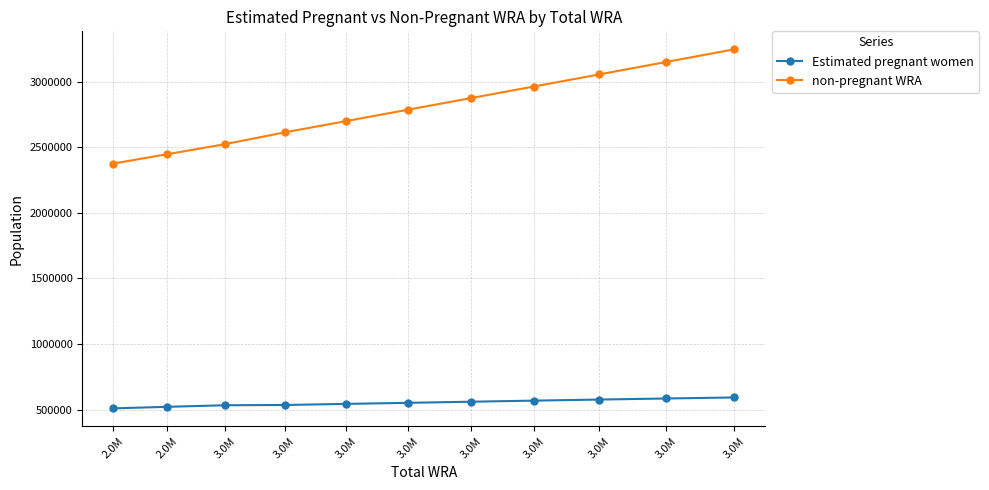

What is the approximate value of non-pregnant WRA at 3.0M?

2873419.5